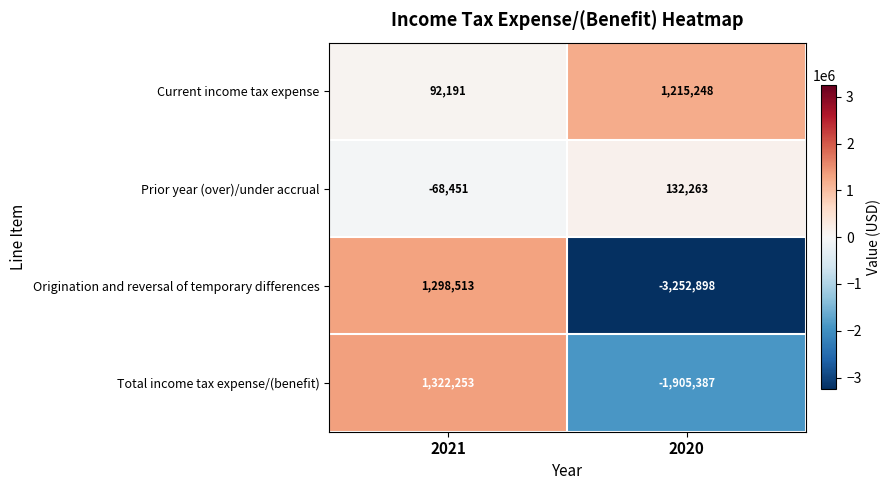

The value of Origination and reversal of temporary differences at 2020 is -3252898. True or false?

True